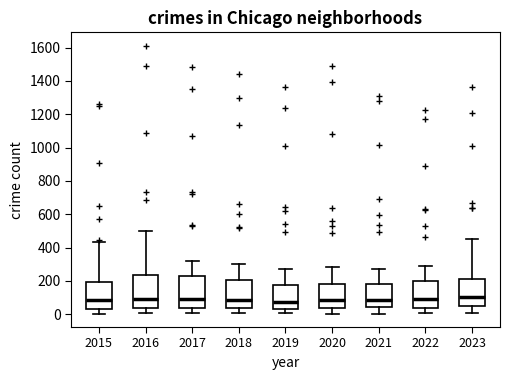

Where is the lower edge of the box at x = 2022 on the y-axis? The values are not printed on the chart, so give them approximately, as read against the axis.

40